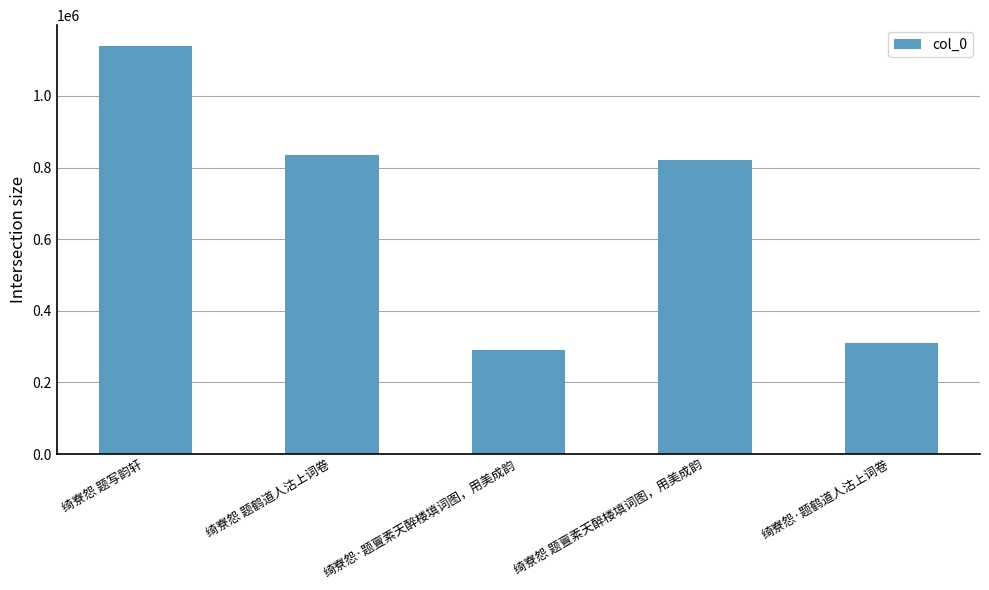

What is the greatest value displayed?

1140637